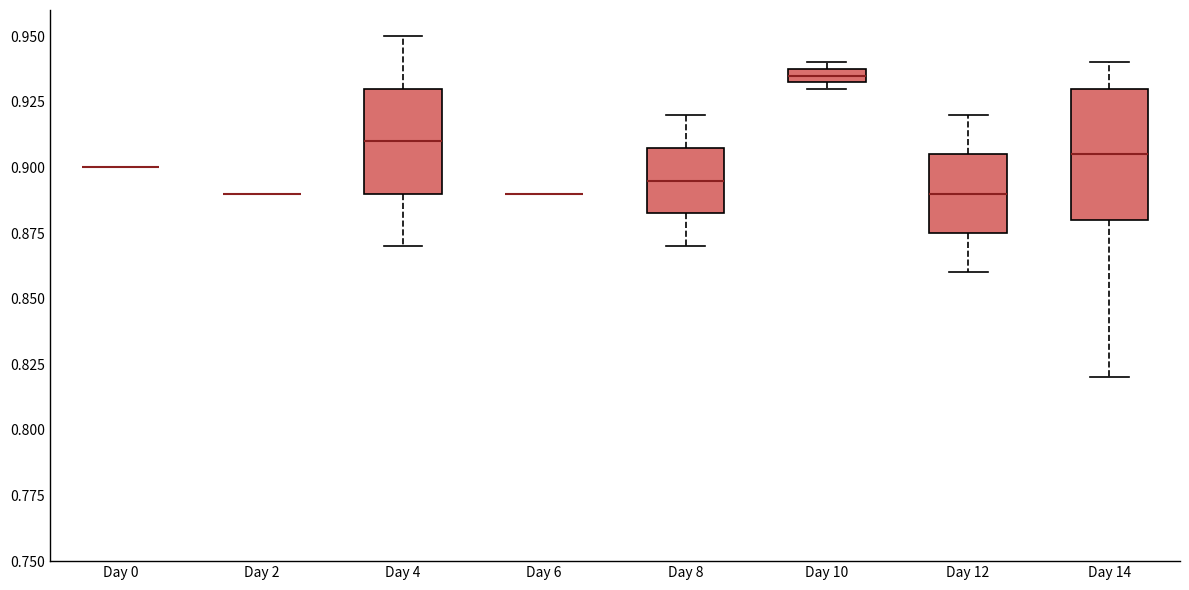

Comparing the boxes themselves (not the whiskers), which one is the tallest?

Day 14